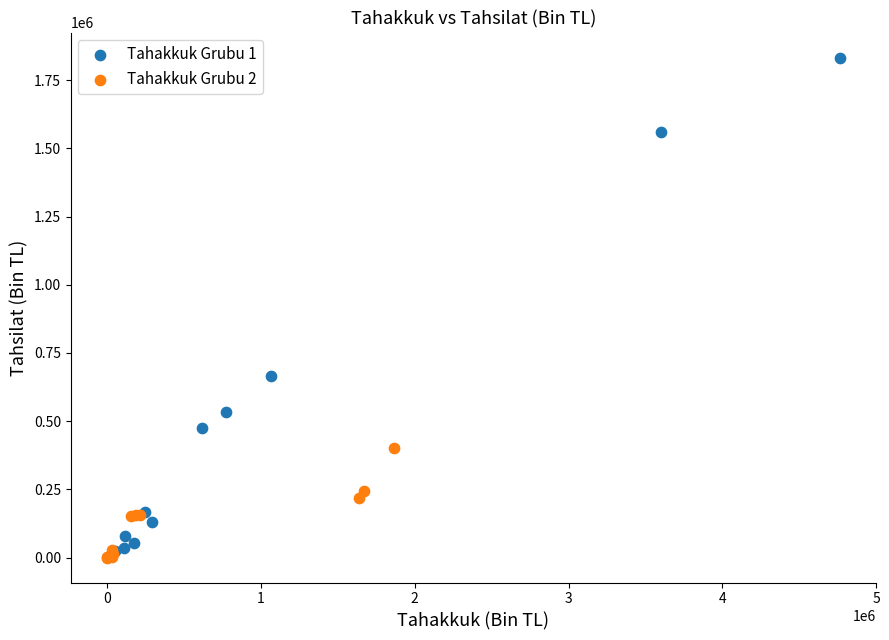

What are all the series names shown in the legend?

Tahakkuk Grubu 1, Tahakkuk Grubu 2